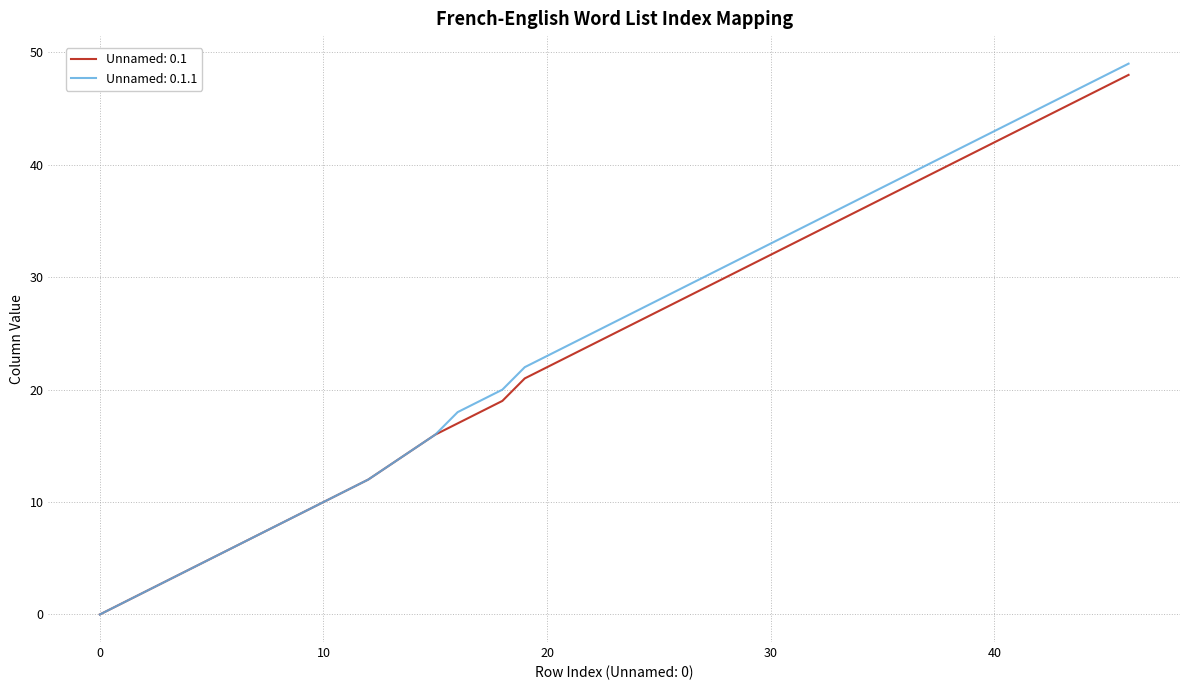

True or false: Unnamed: 0.1 has more than 0 points higher than both neighbors.

False